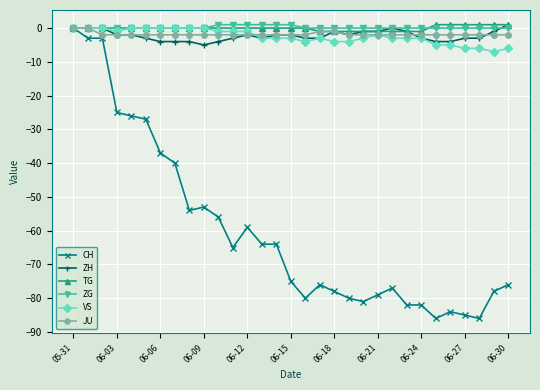

Which series has the widest spread of values?

CH